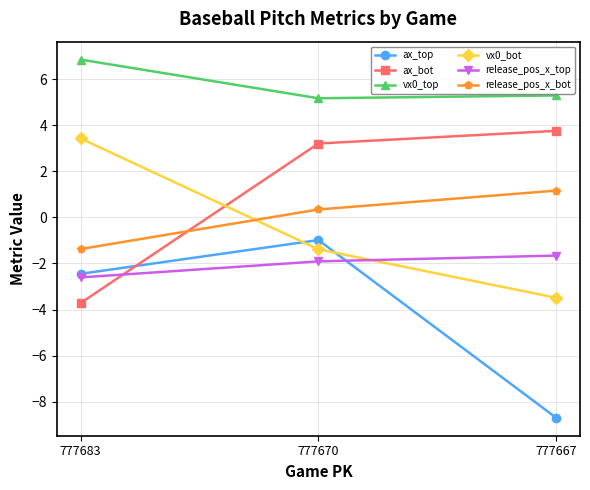

The vx0_top series shows 3.3 at 777670. True or false?

False